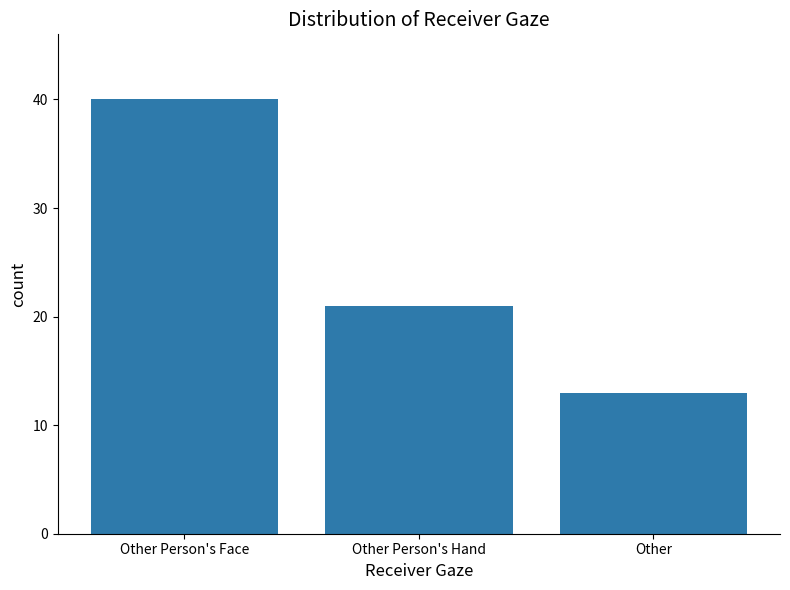

What is the sum of all values?

74